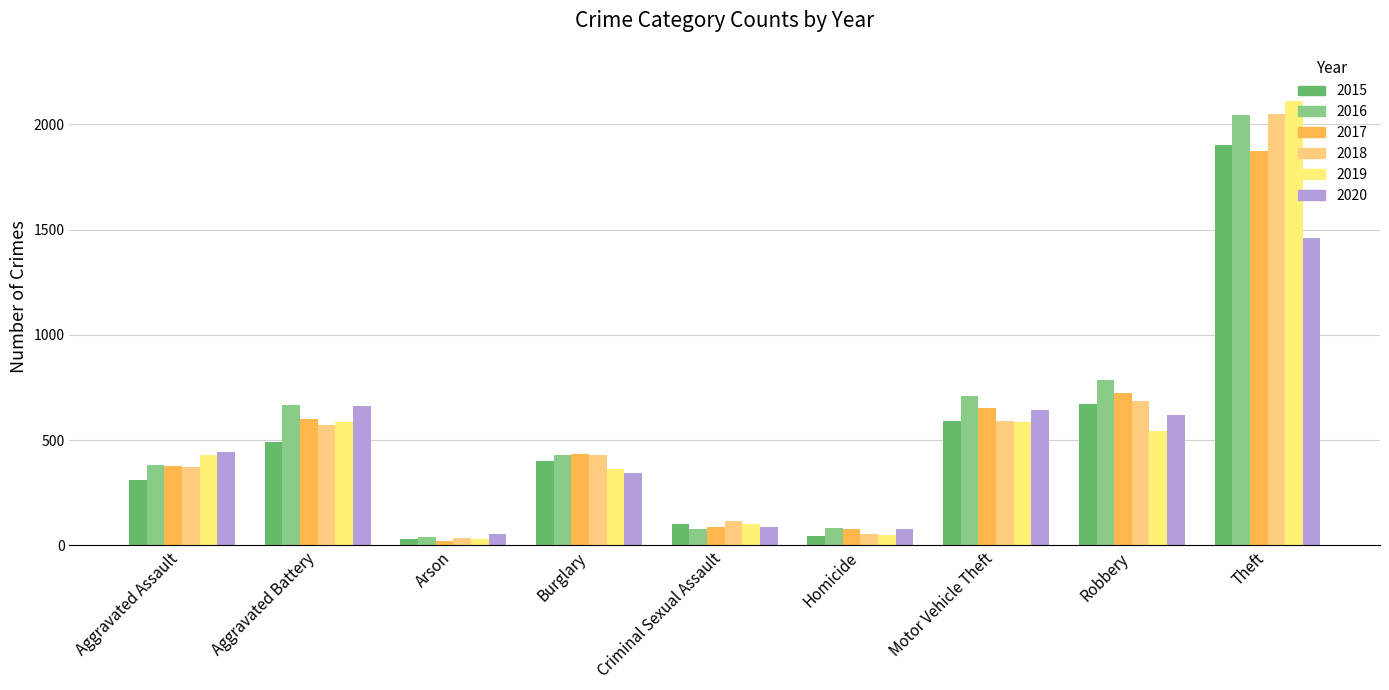

Are the bars grouped side by side (vs. stacked)?

Yes